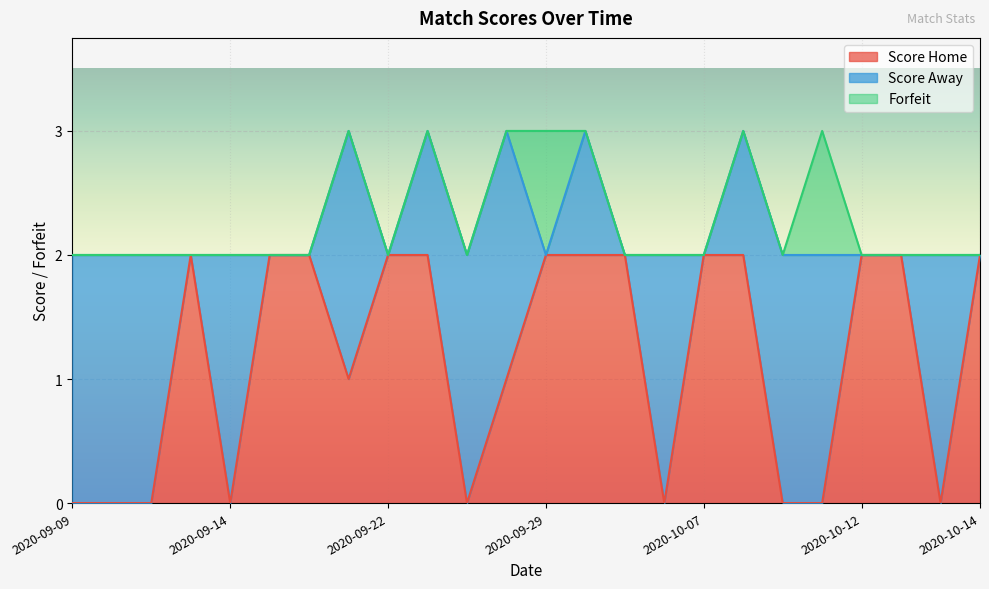

What are all the series names shown in the legend?

Score Home, Score Away, Forfeit